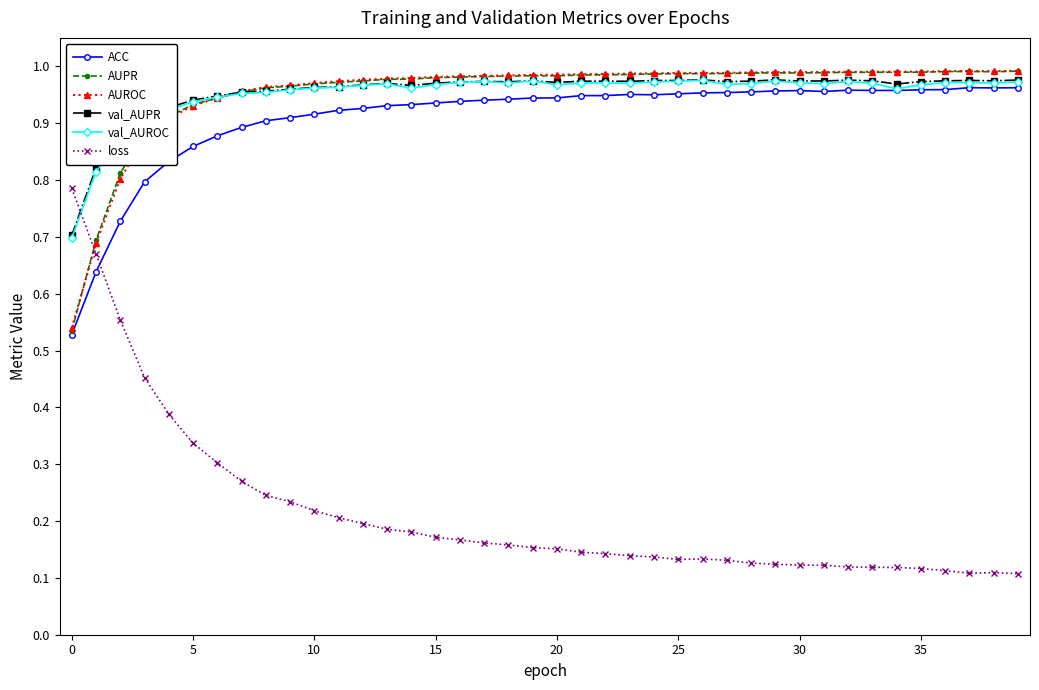

At how many categories does at least one series exceed 0?

40